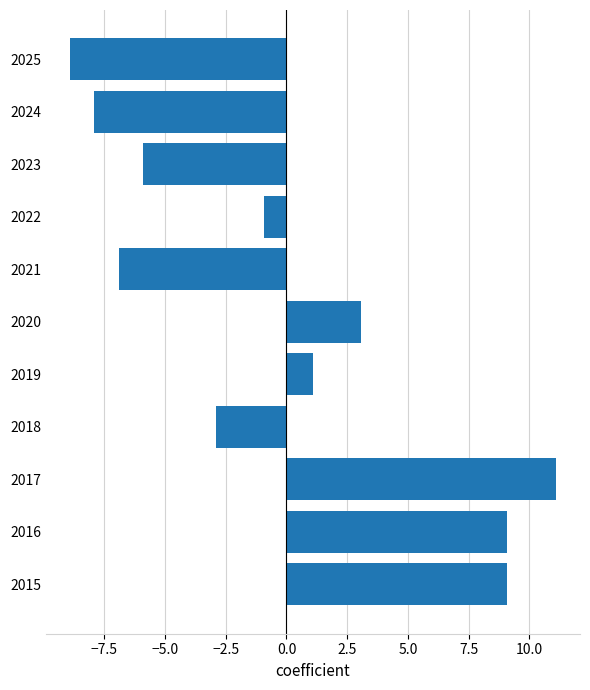

At which category does the chart reach its peak across all series?

2017